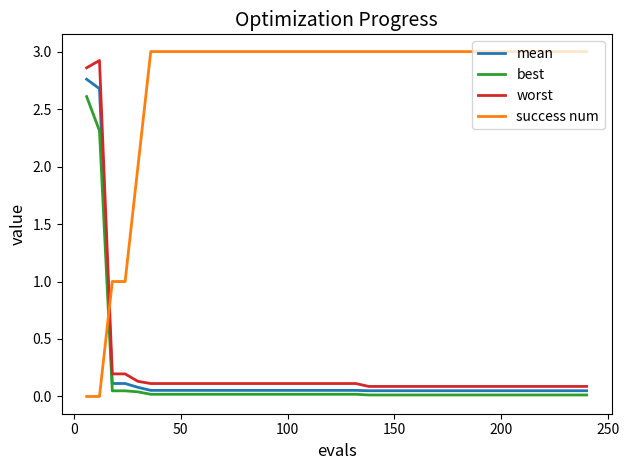

Which series has the widest spread of values?

success num